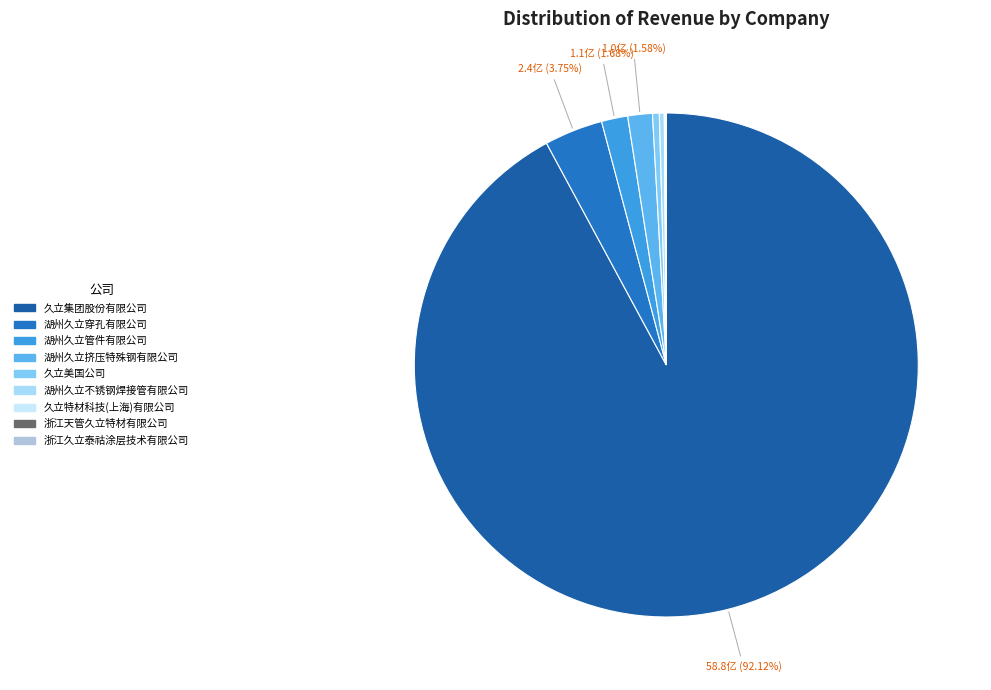

To the nearest percent, what is the difference between the largest and smallest slice percentages?

92%